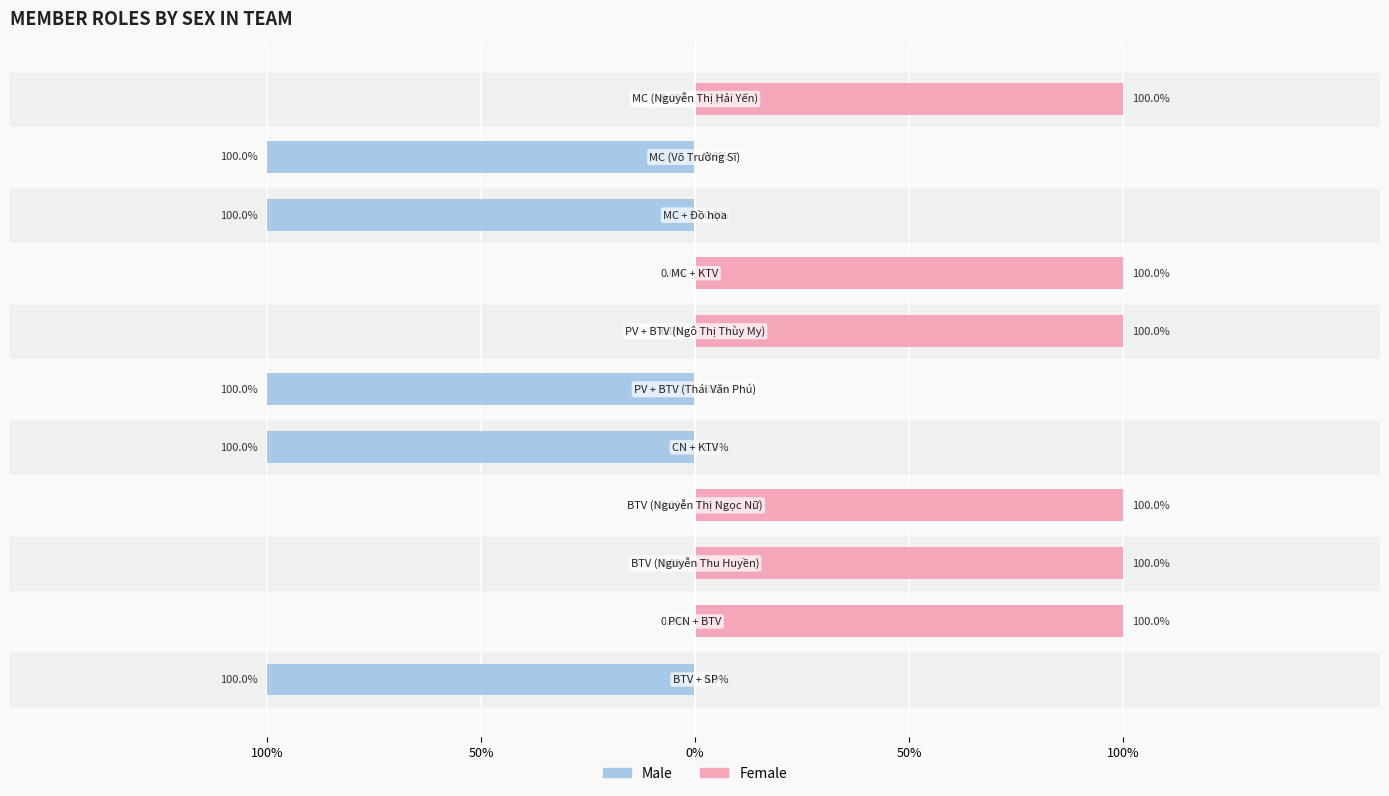

What is the difference between the maximum and minimum values in the Male series?

1